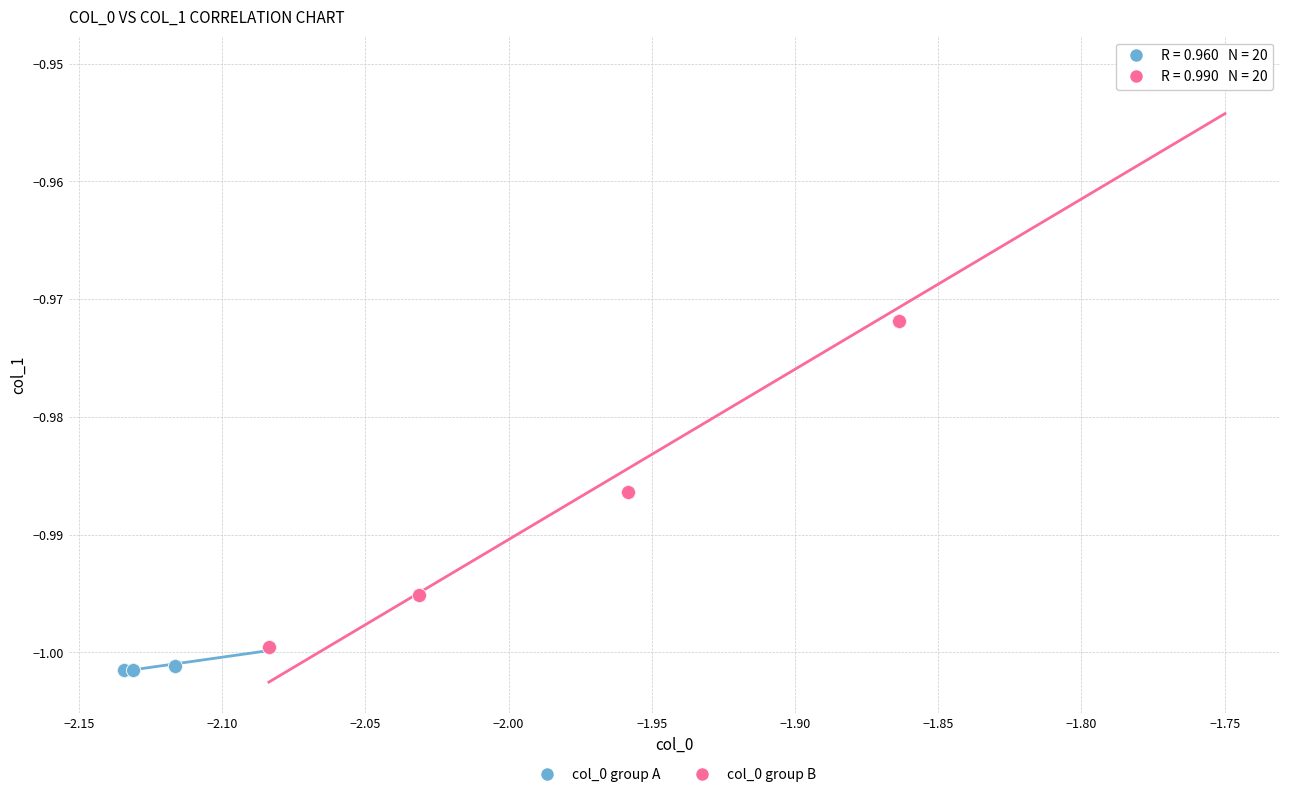

What are all the series names shown in the legend?

col_0 group A, col_0 group B